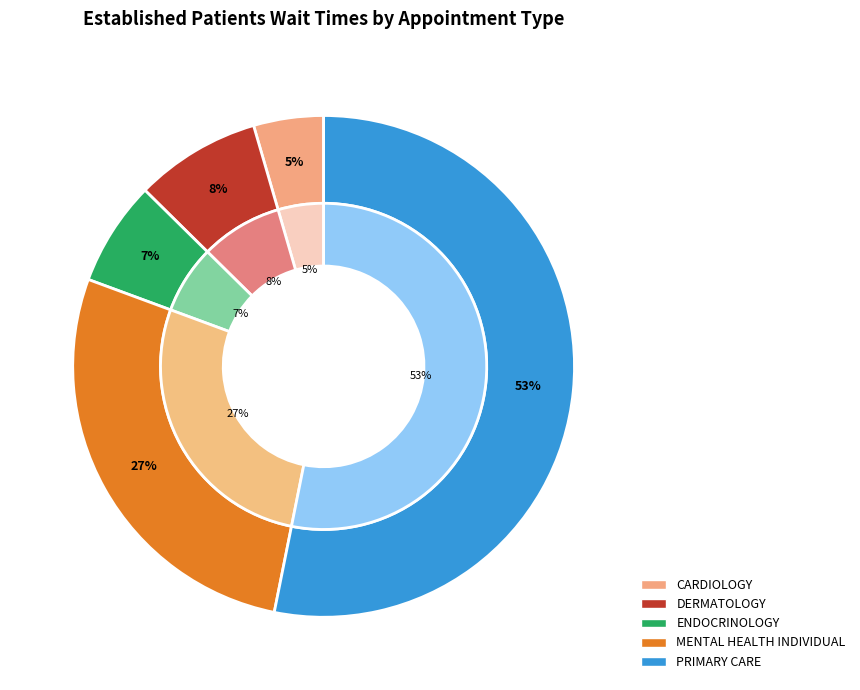

To the nearest percent, what percentage of the pie is CARDIOLOGY?

5%